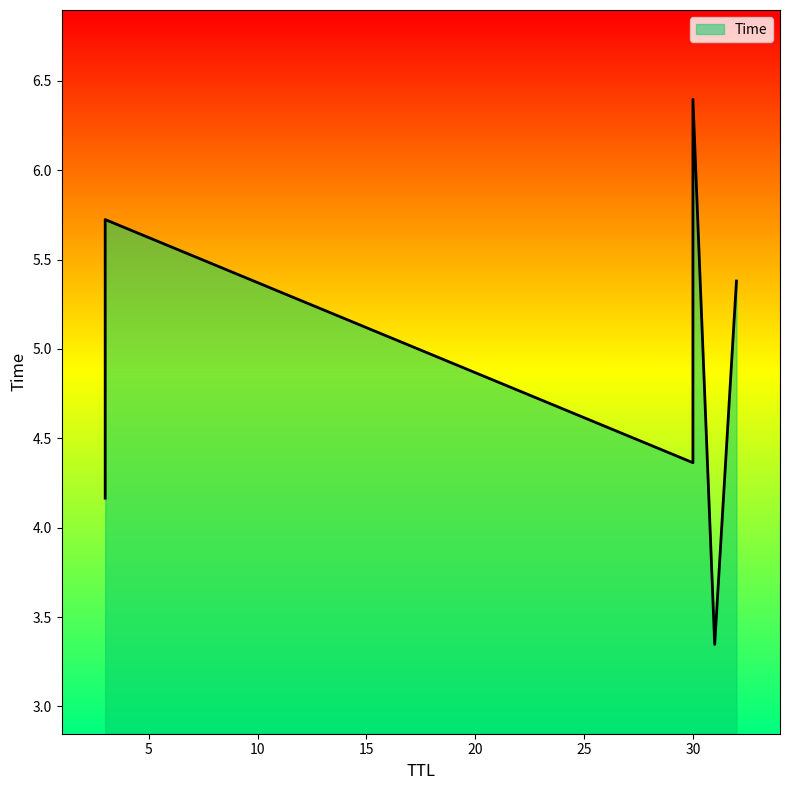

What is the minimum value shown in the chart?

3.3